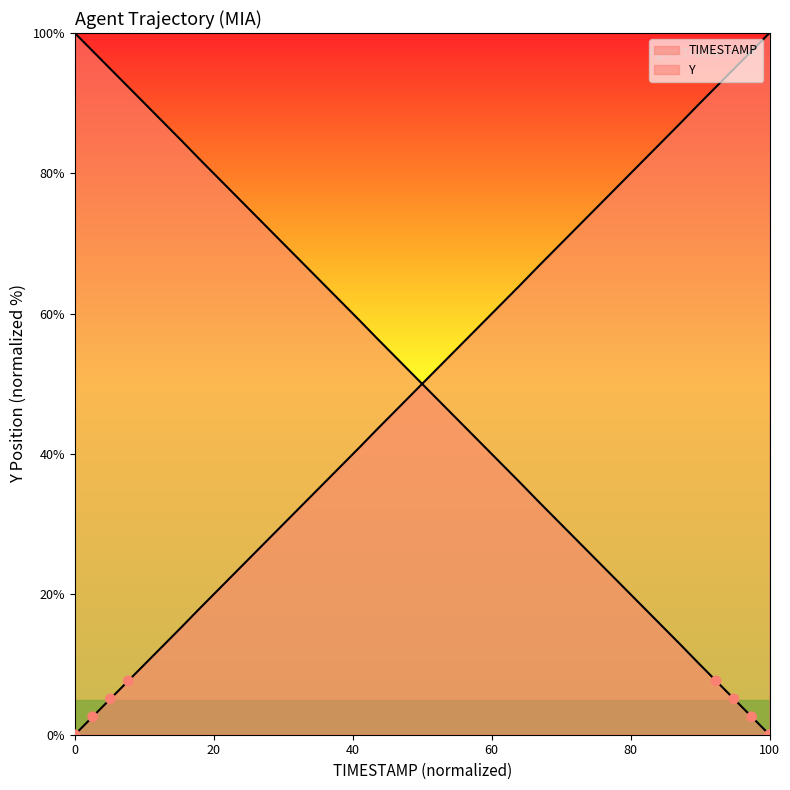

What are all the series names shown in the legend?

TIMESTAMP, Y